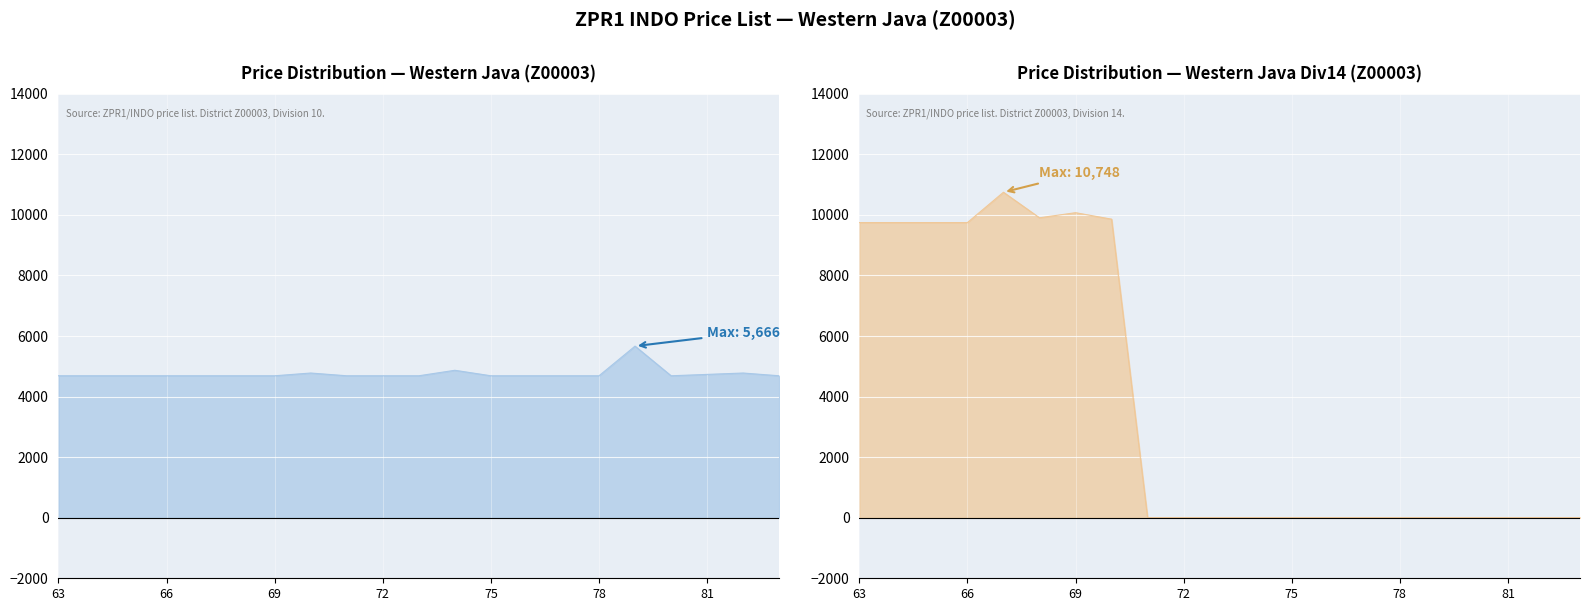

What is the sum of all Western Java Div14 (Z00003) values?

79569.4